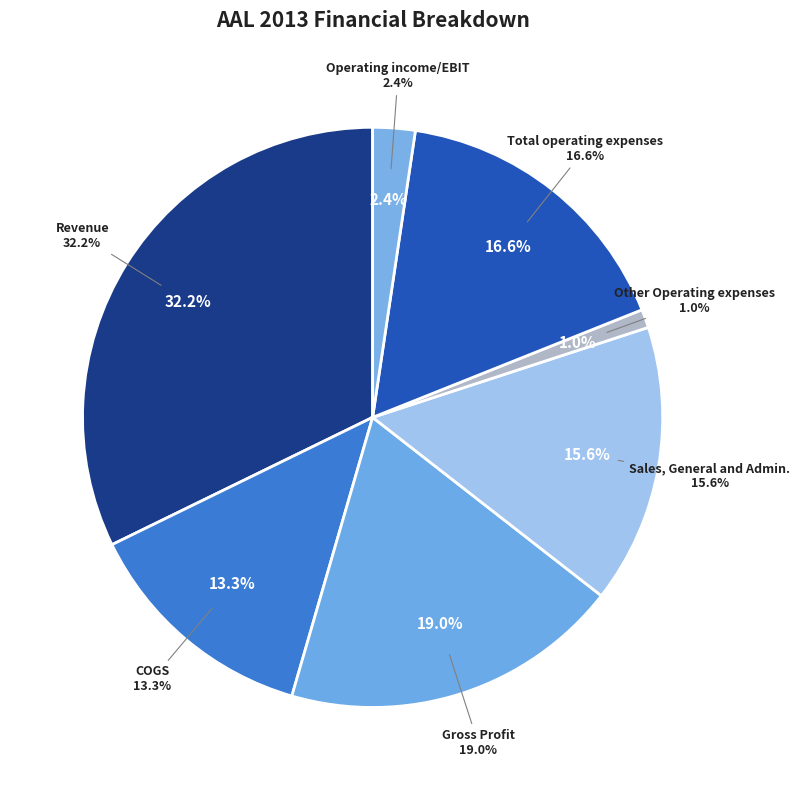

The Total operating expenses slice represents 17% of the pie. True or false?

True